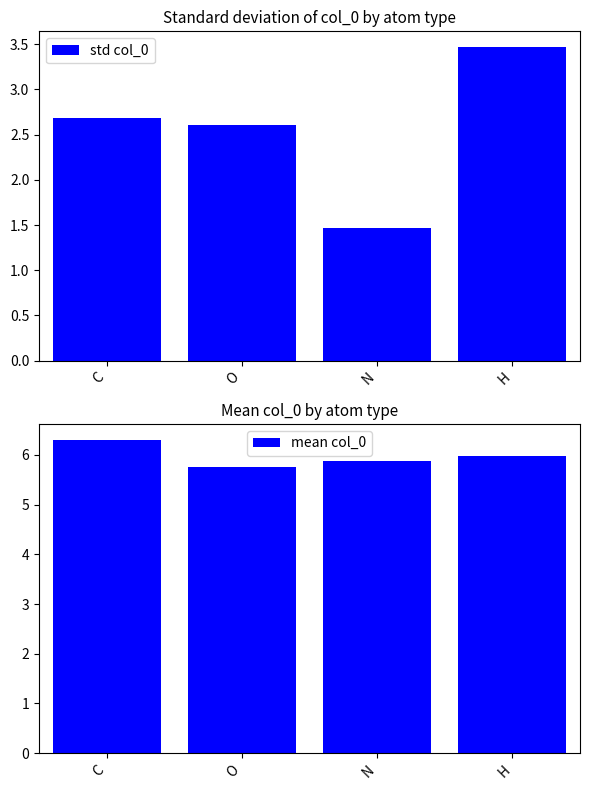

What is the total value across all series at H?

9.5